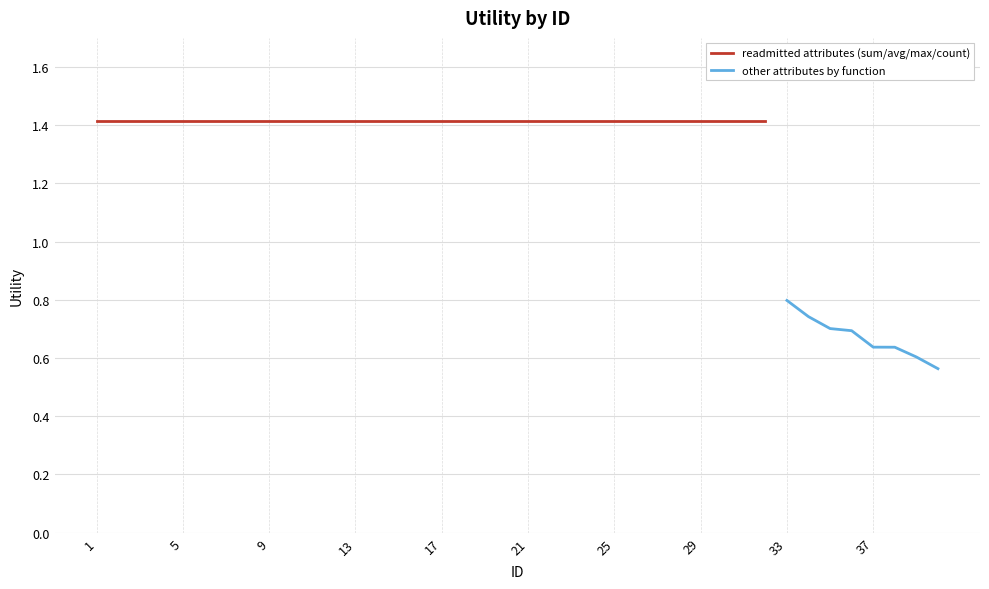

Rank the categories by value from lowest to highest.

40, 39, 38, 37, 36, 35, 34, 33, 1, 2, 3, 4, 5, 6, 7, 8, 9, 10, 11, 12, 13, 14, 15, 16, 17, 18, 19, 20, 21, 22, 23, 24, 25, 26, 27, 28, 29, 30, 31, 32